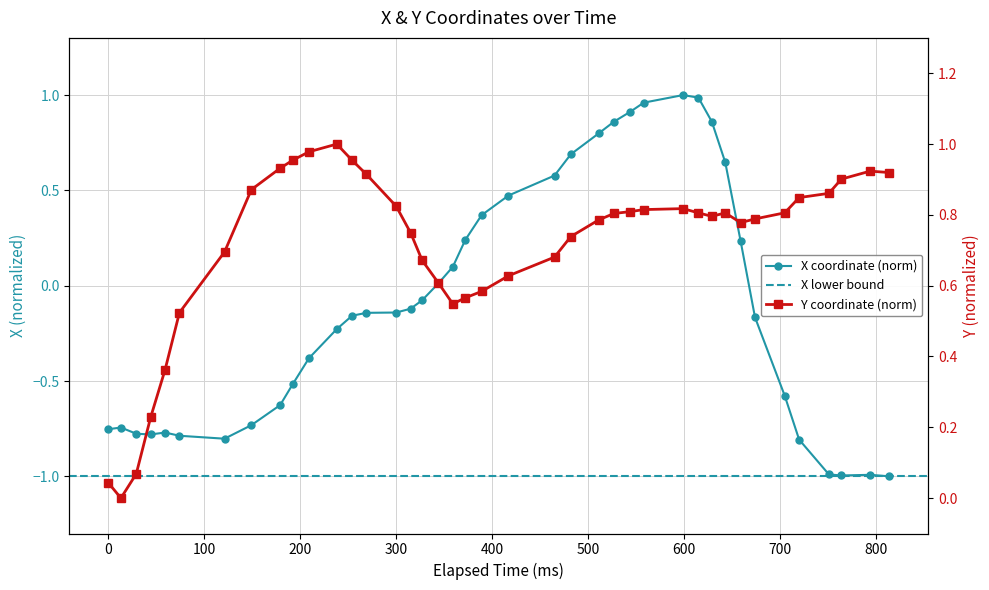

Reading right to left, transcribe all the data shown in this chart.

X: -1.0	-1.0	-1.0	-1.0	-0.8	-0.6	-0.2	0.2	0.6	0.9	1.0	1.0	1.0	0.9	0.9	0.8	0.7	0.6	0.5	0.4	0.2	0.1	0.0	-0.1	-0.1	-0.1	-0.1	-0.2	-0.2	-0.4	-0.5	-0.6	-0.7	-0.8	-0.8	-0.8	-0.8	-0.8	-0.7	-0.8
Y: 0.9	0.9	0.9	0.9	0.8	0.8	0.8	0.8	0.8	0.8	0.8	0.8	0.8	0.8	0.8	0.8	0.7	0.7	0.6	0.6	0.6	0.5	0.6	0.7	0.7	0.8	0.9	1.0	1.0	1.0	1.0	0.9	0.9	0.7	0.5	0.4	0.2	0.1	0.0	0.0